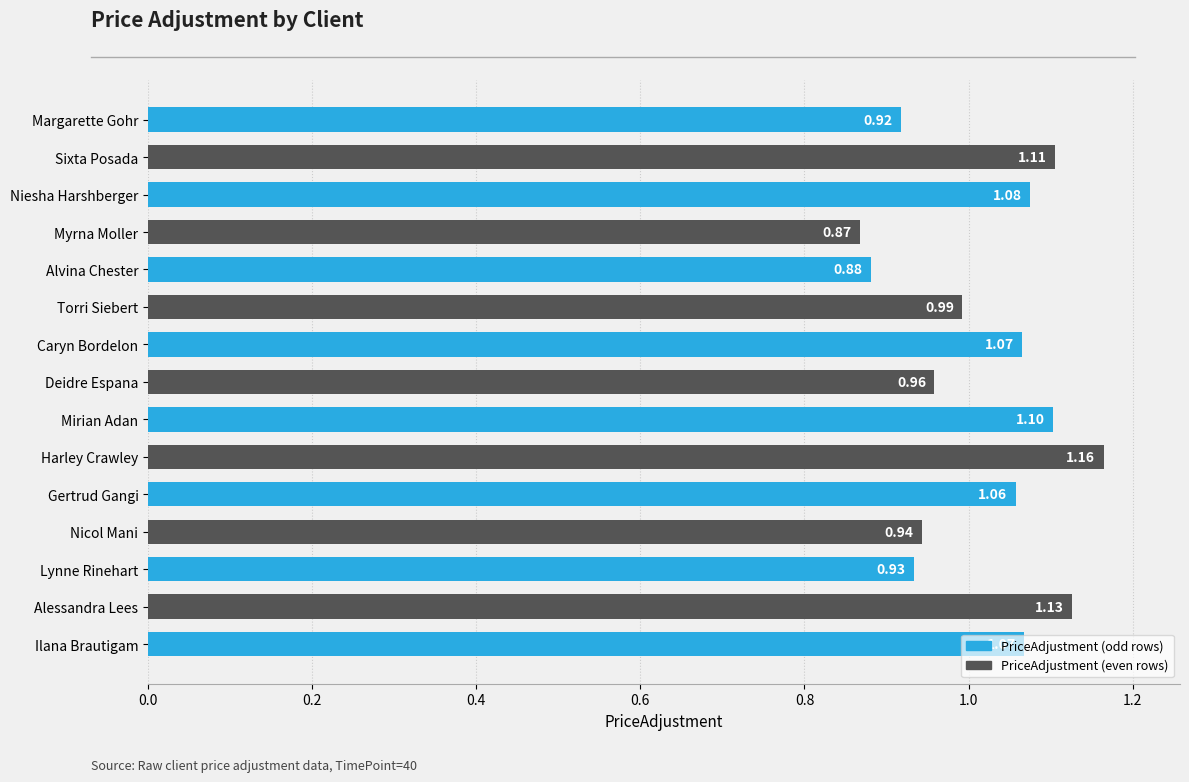

Where is the data nearest to the value 1?

Torri Siebert